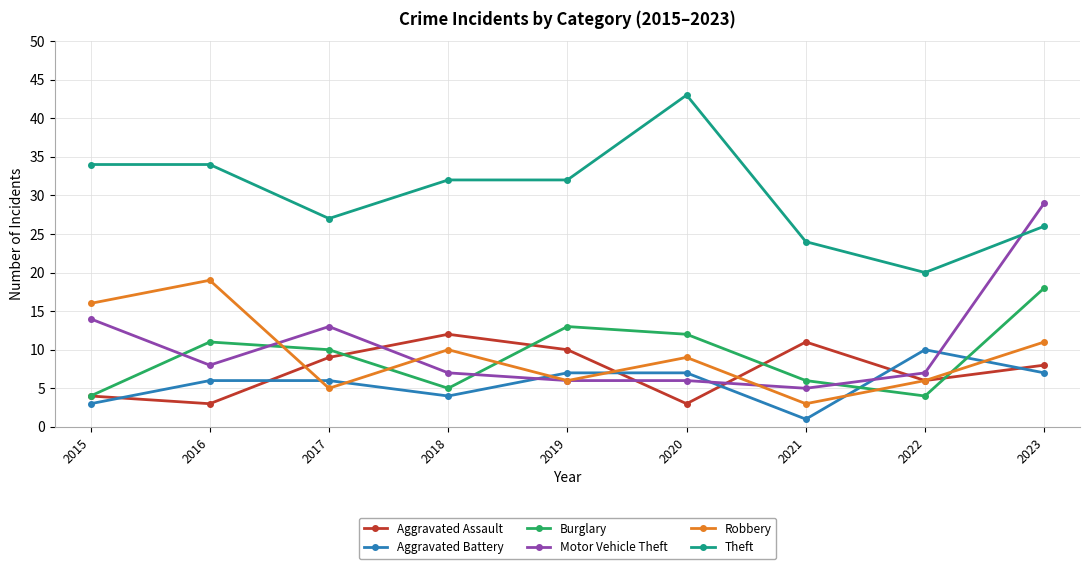

The Motor Vehicle Theft series shows 5 at 2021. True or false?

True